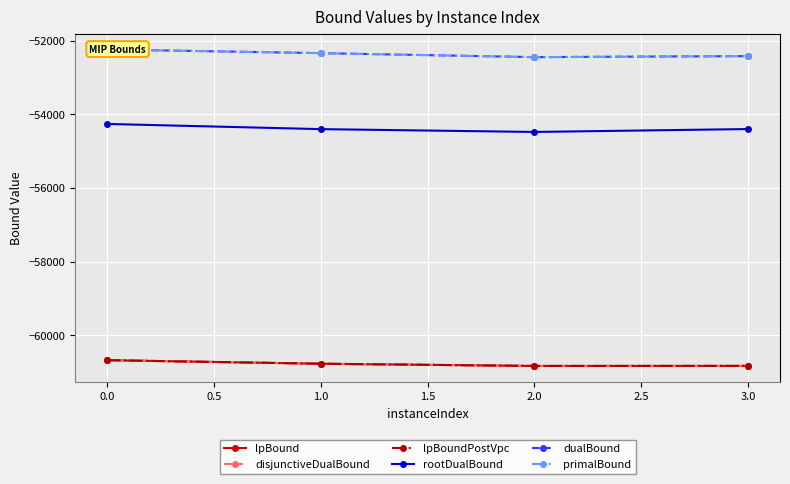

True or false: rootDualBound and disjunctiveDualBound cross at least once.

False